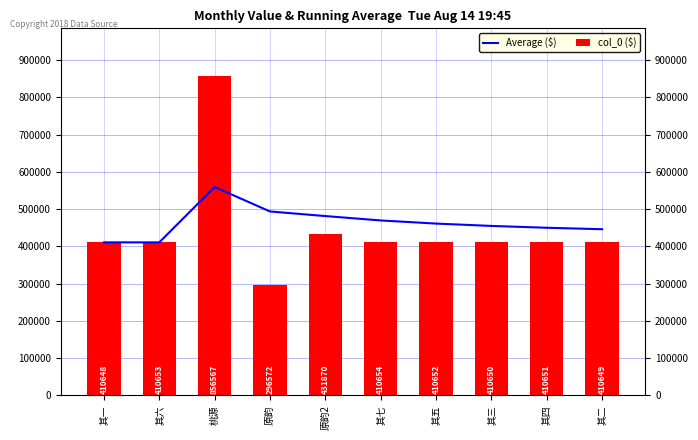

The value of col_0 ($) at 其七 is 186493.4. True or false?

False